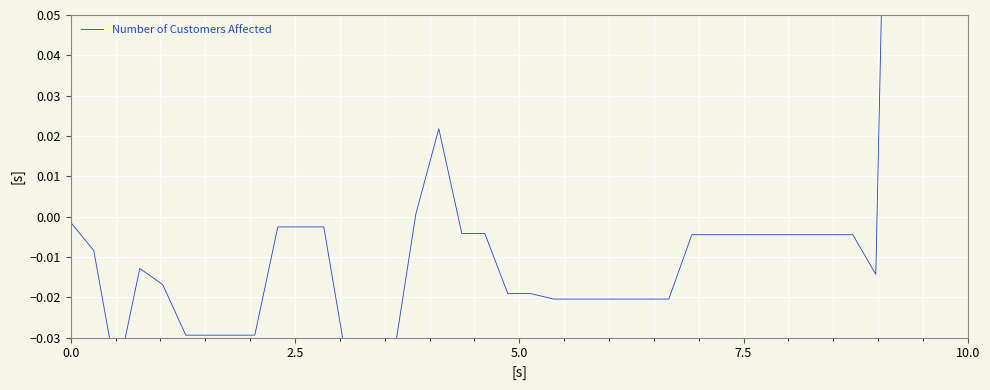

Reading left to right, extract all data points from this chart.

-0.0	-0.0	-0.0	-0.0	-0.0	-0.0	-0.0	-0.0	-0.0	-0.0	-0.0	-0.0	-0.0	-0.0	-0.0	0.0	0.0	-0.0	-0.0	-0.0	-0.0	-0.0	-0.0	-0.0	-0.0	-0.0	-0.0	-0.0	-0.0	-0.0	-0.0	-0.0	-0.0	-0.0	-0.0	-0.0	0.3	0.1	0.1	0.1